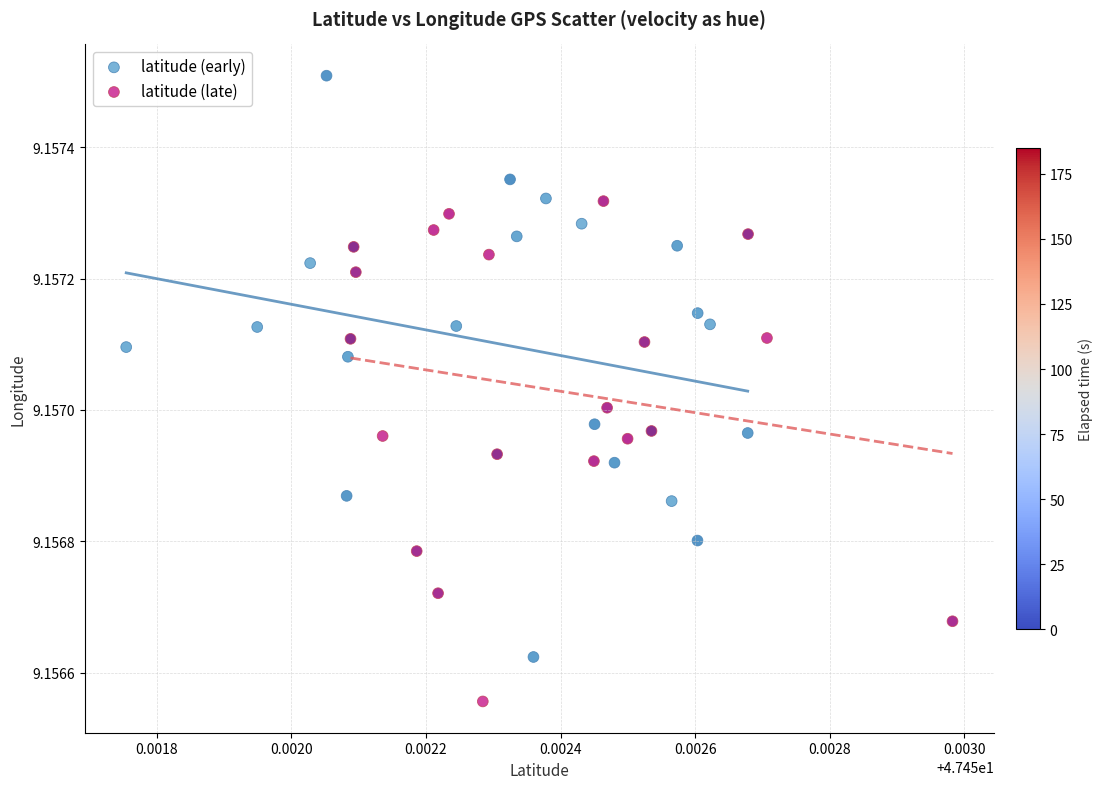

Which series contains the lowest Y value?

latitude (late)